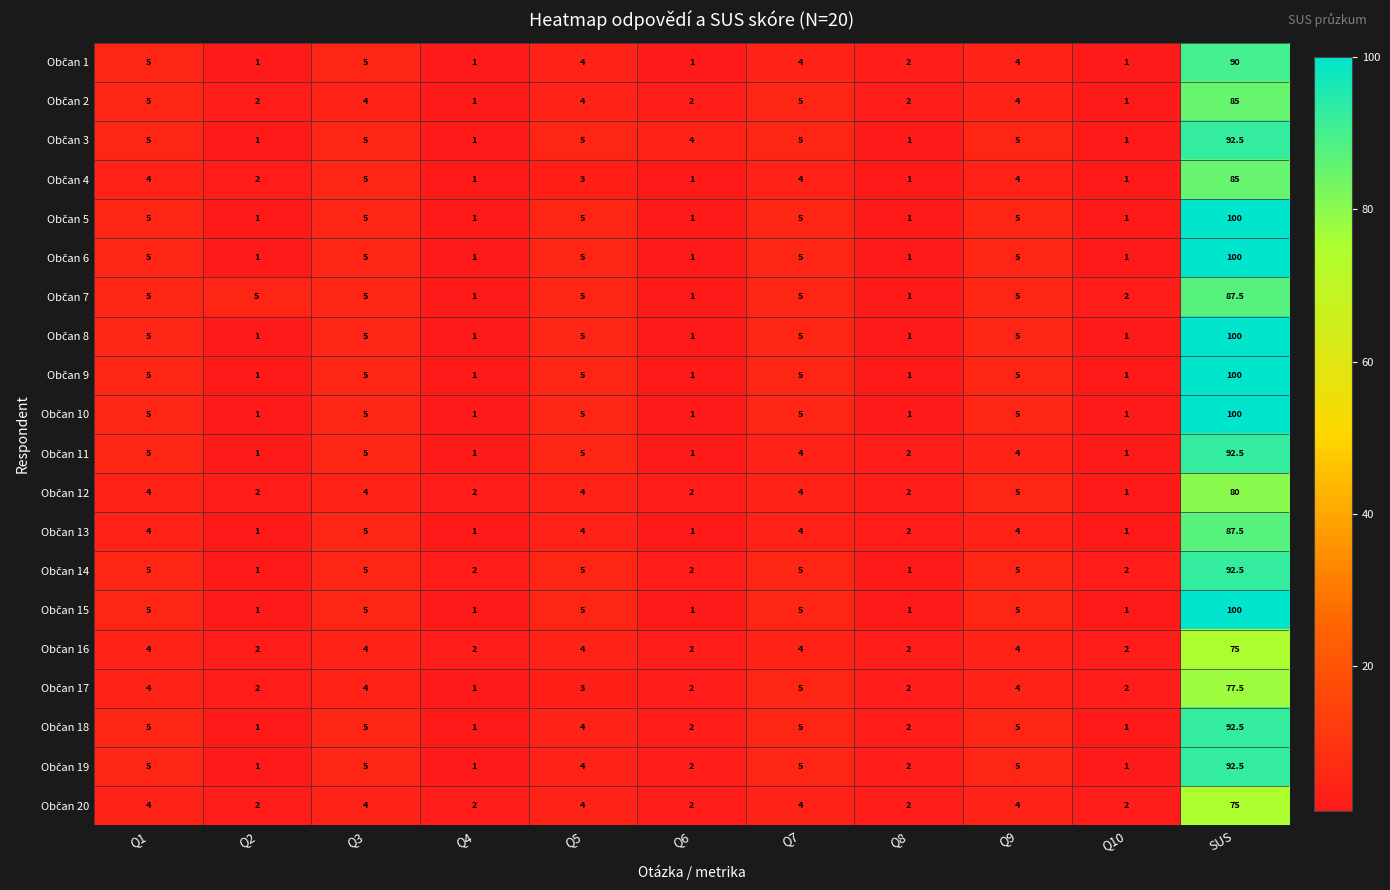

What is the maximum value shown in the chart?

100.0